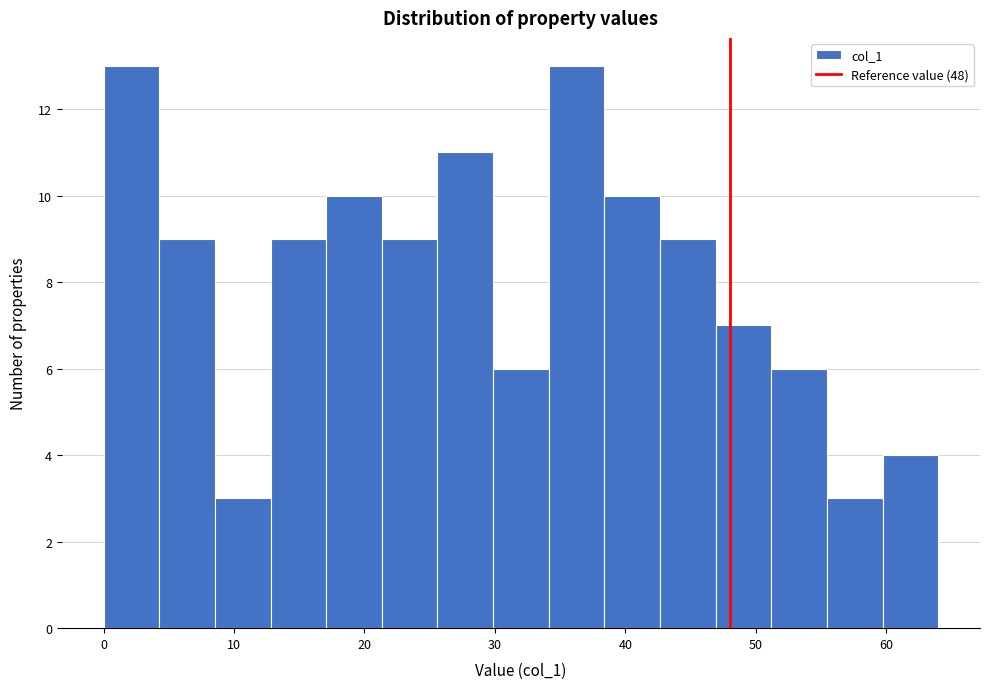

Reading left to right, transcribe this chart: for each bar, give the range it covers on the x-axis and its height. Neither the bar edges nor the heights are printed on the chart, so give them approximately, as read against the axes.

0 to 4: 13
4 to 9: 9
9 to 13: 3
13 to 17: 9
17 to 21: 10
21 to 26: 9
26 to 30: 11
30 to 34: 6
34 to 38: 13
38 to 43: 10
43 to 47: 9
47 to 51: 7
51 to 55: 6
55 to 60: 3
60 to 64: 4